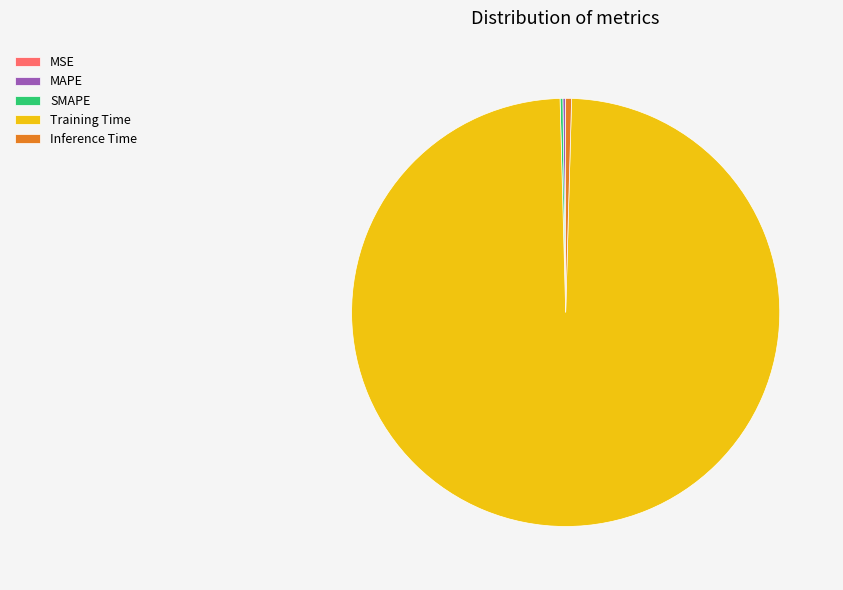

What is the largest slice in the pie chart?

Training Time